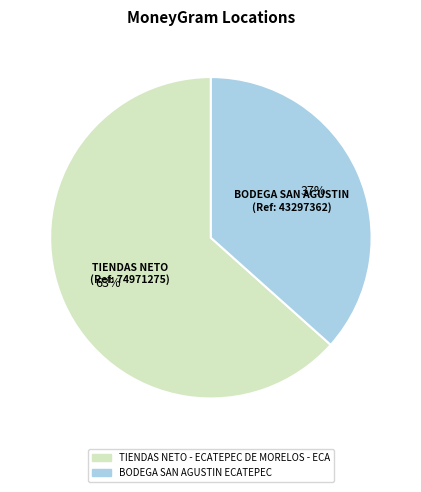

To the nearest percent, what percentage of the pie is TIENDAS NETO - ECATEPEC DE MORELOS - ECA?

63%